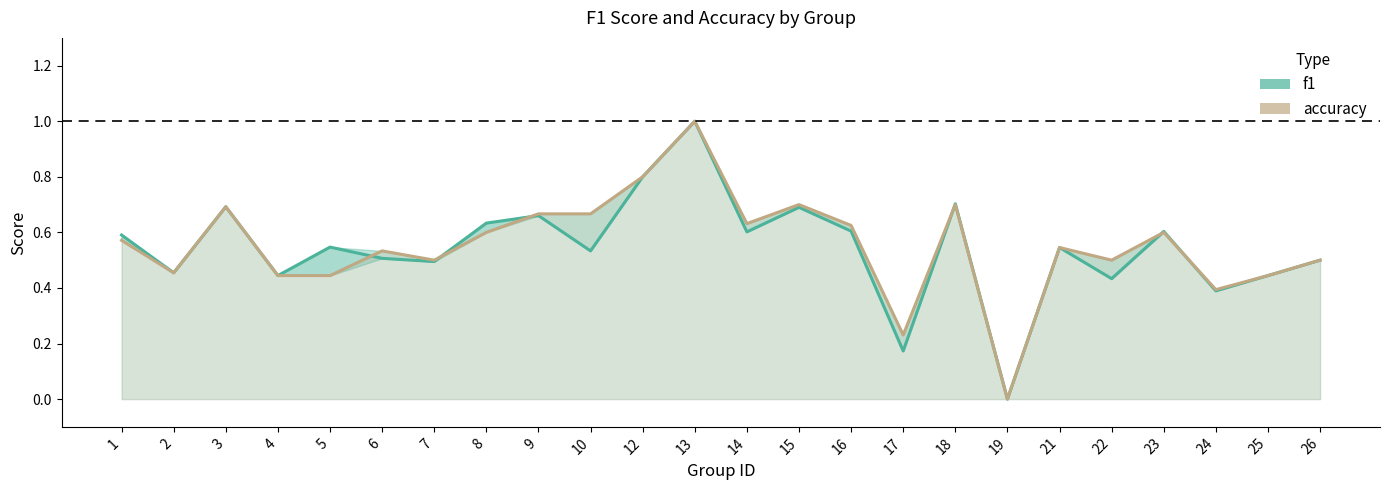

Reading right to left, list all the values displayed in this chart.

f1: 0.5	0.4	0.4	0.6	0.4	0.5	0.0	0.7	0.2	0.6	0.7	0.6	1.0	0.8	0.5	0.7	0.6	0.5	0.5	0.5	0.4	0.7	0.5	0.6
accuracy: 0.5	0.4	0.4	0.6	0.5	0.5	0.0	0.7	0.2	0.6	0.7	0.6	1.0	0.8	0.7	0.7	0.6	0.5	0.5	0.4	0.4	0.7	0.5	0.6